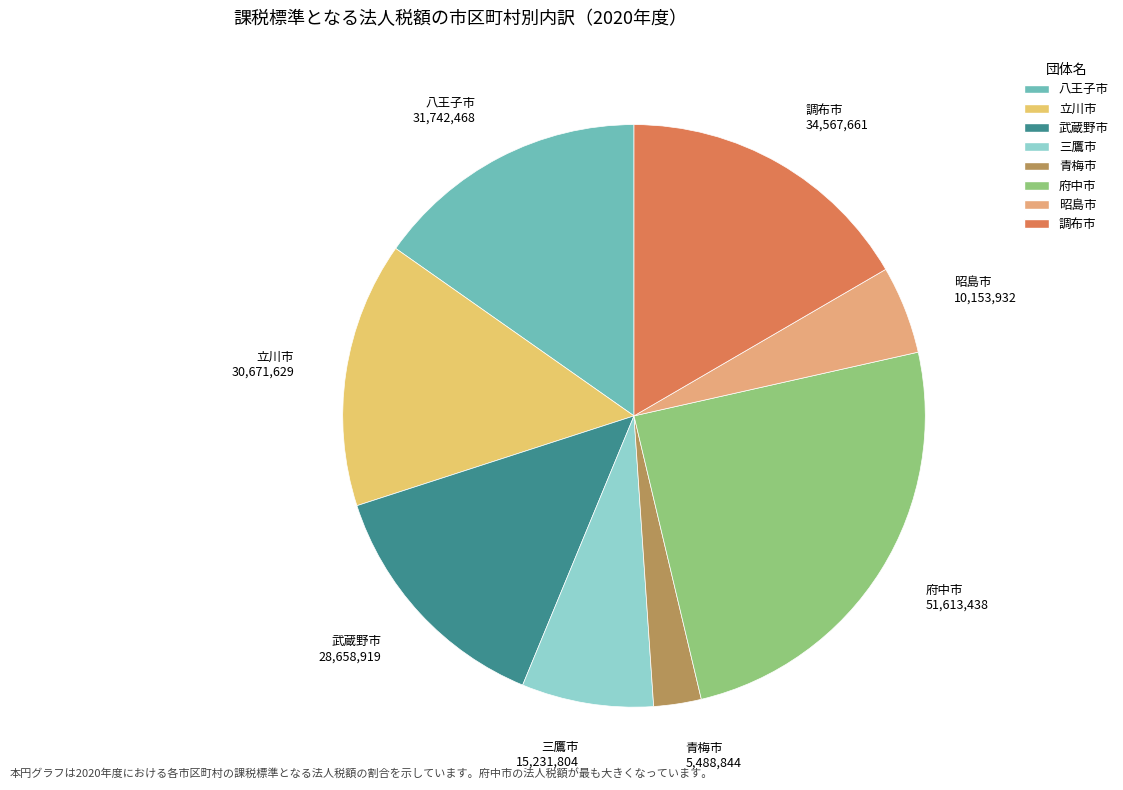

Does any single category account for the majority?

No